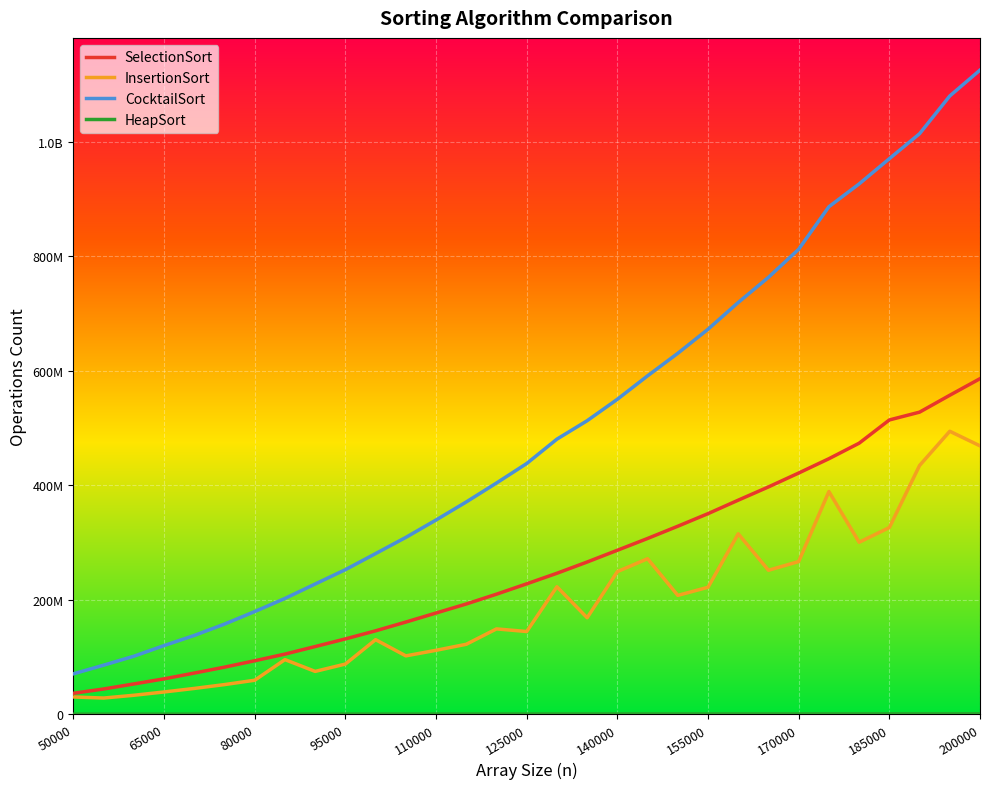

At which label does CocktailSort reach its minimum?

50000